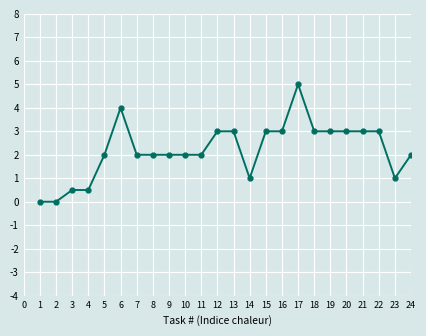

What is the ratio of the value at 5 to the value at 11?

1.0